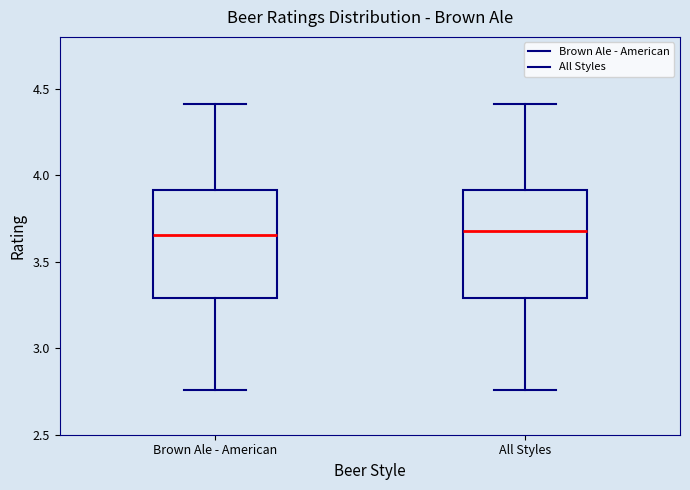

Where does the median line of the box for Brown Ale - American sit on the y-axis? The values are not printed on the chart, so give them approximately, as read against the axis.

3.65